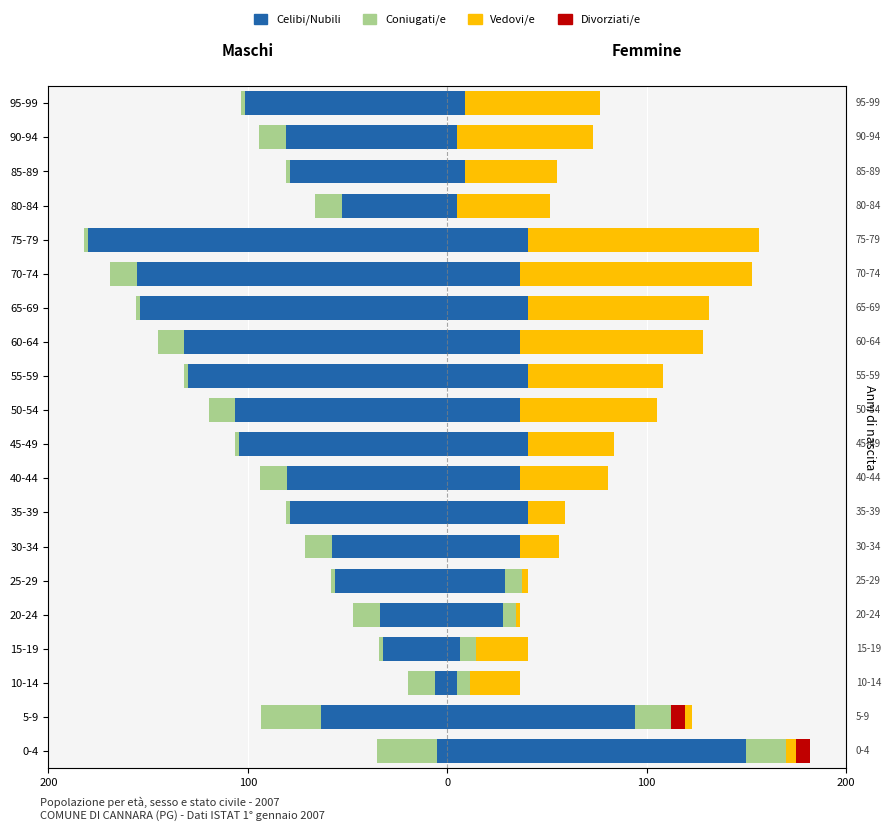

What is the difference between the maximum and minimum values in the Celibi/Nubili series?

175.0